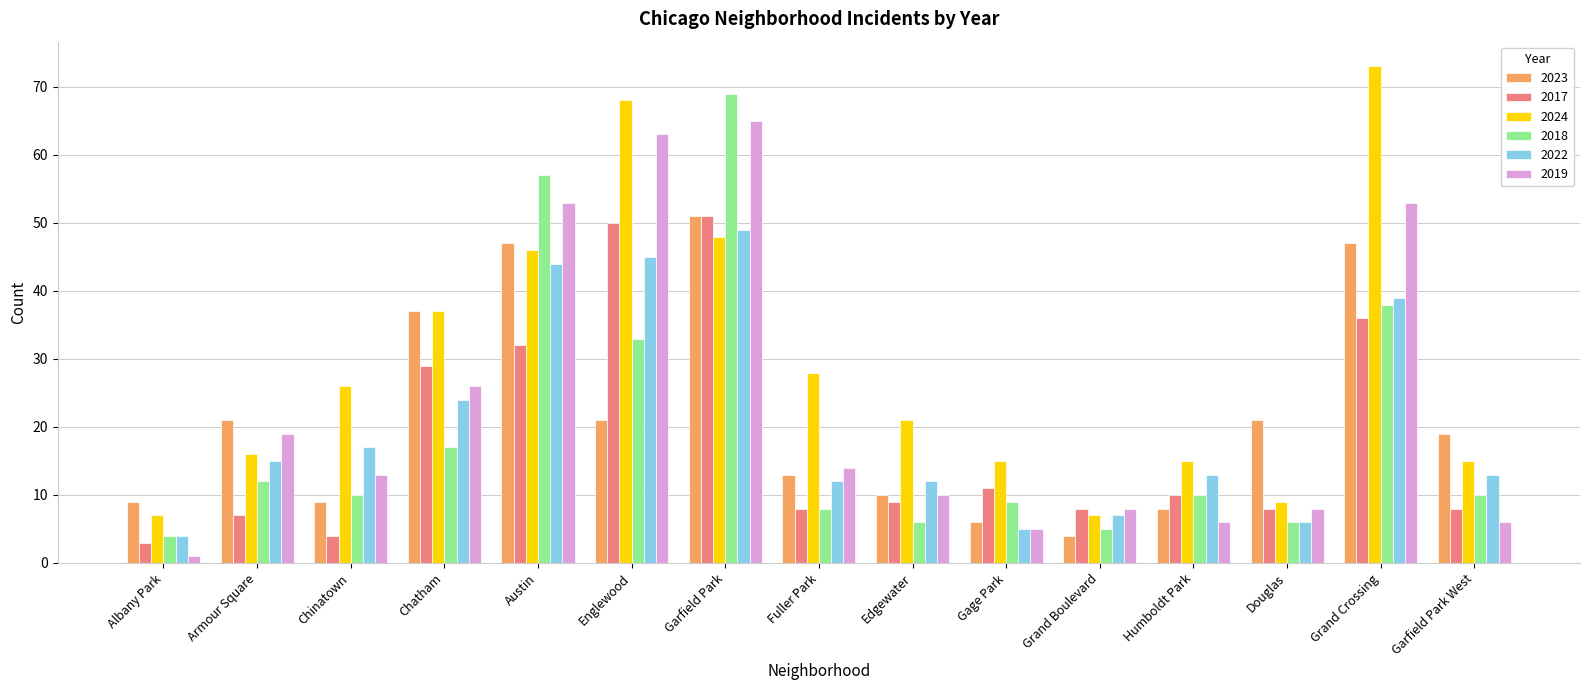

How many values in the 2024 series are below 21?

7